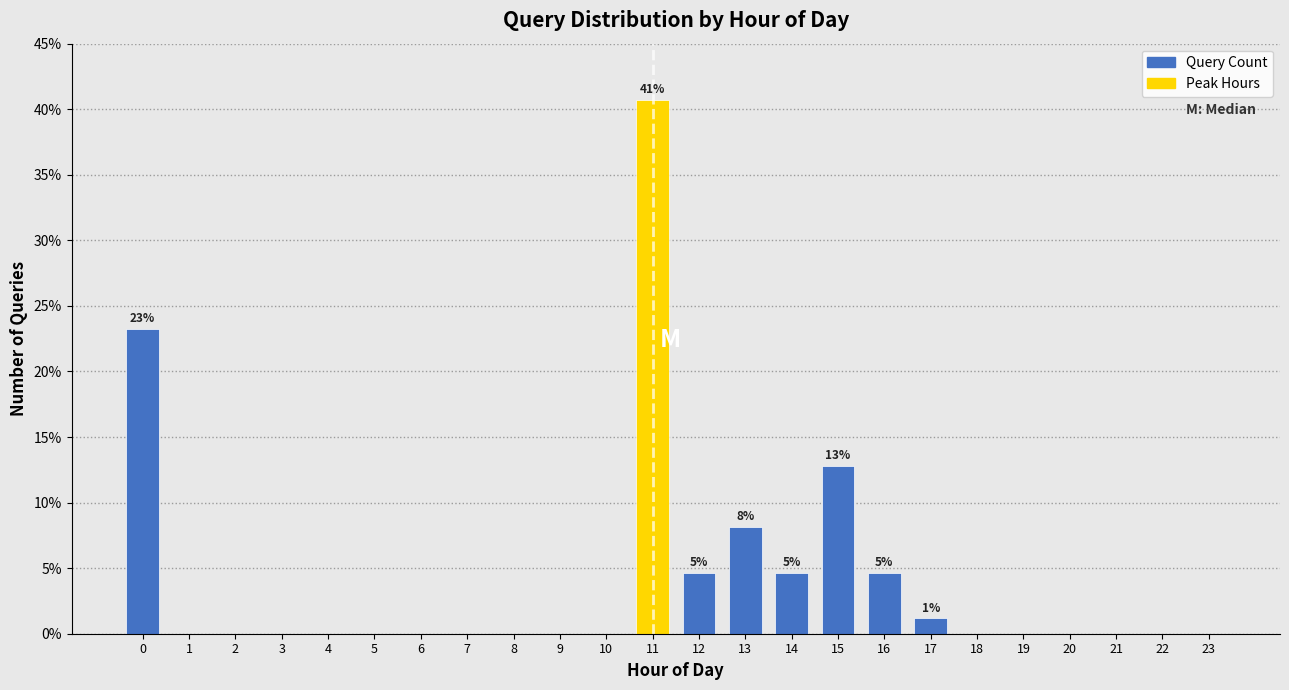

Reading left to right, extract all data points from this chart.

0=23.3	1=0.0	2=0.0	3=0.0	4=0.0	5=0.0	6=0.0	7=0.0	8=0.0	9=0.0	10=0.0	11=40.7	12=4.7	13=8.1	14=4.7	15=12.8	16=4.7	17=1.2	18=0.0	19=0.0	20=0.0	21=0.0	22=0.0	23=0.0